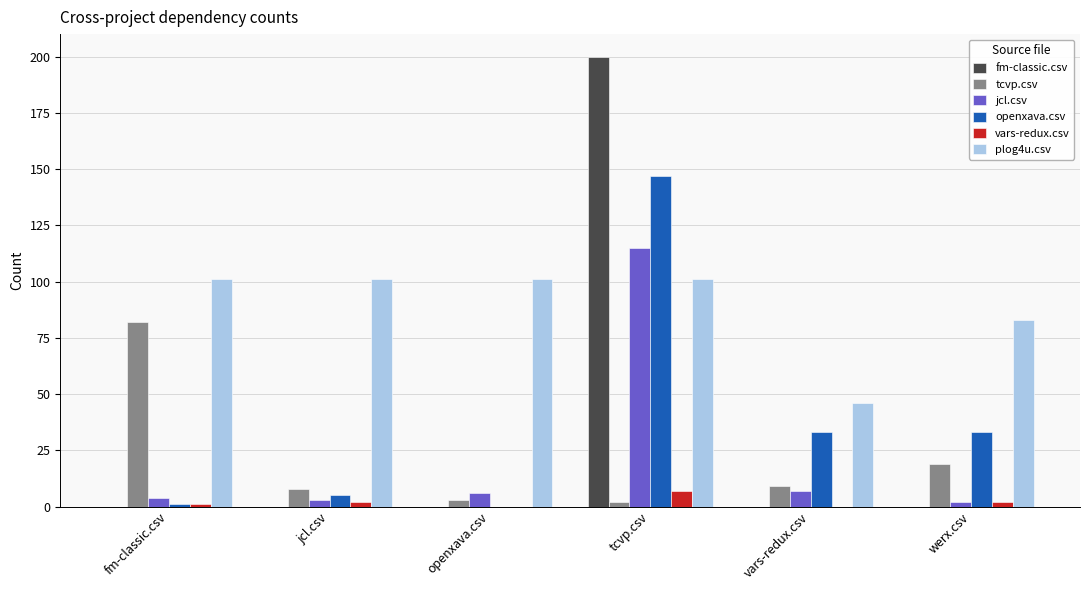

Reading left to right, what are all the values shown in this chart?

fm-classic.csv: 0	0	0	200	0	0
tcvp.csv: 82	8	3	2	9	19
jcl.csv: 4	3	6	115	7	2
openxava.csv: 1	5	0	147	33	33
vars-redux.csv: 1	2	0	7	0	2
plog4u.csv: 101	101	101	101	46	83